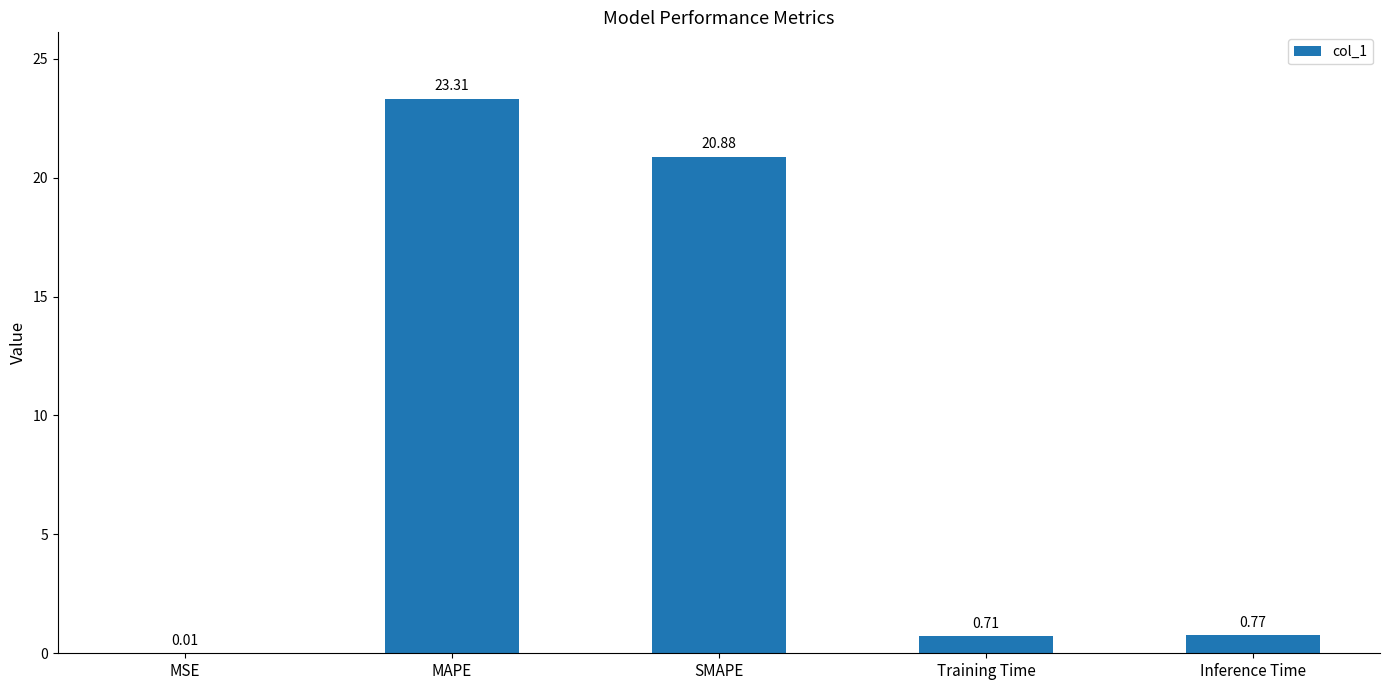

What is the sum of all values?

45.7